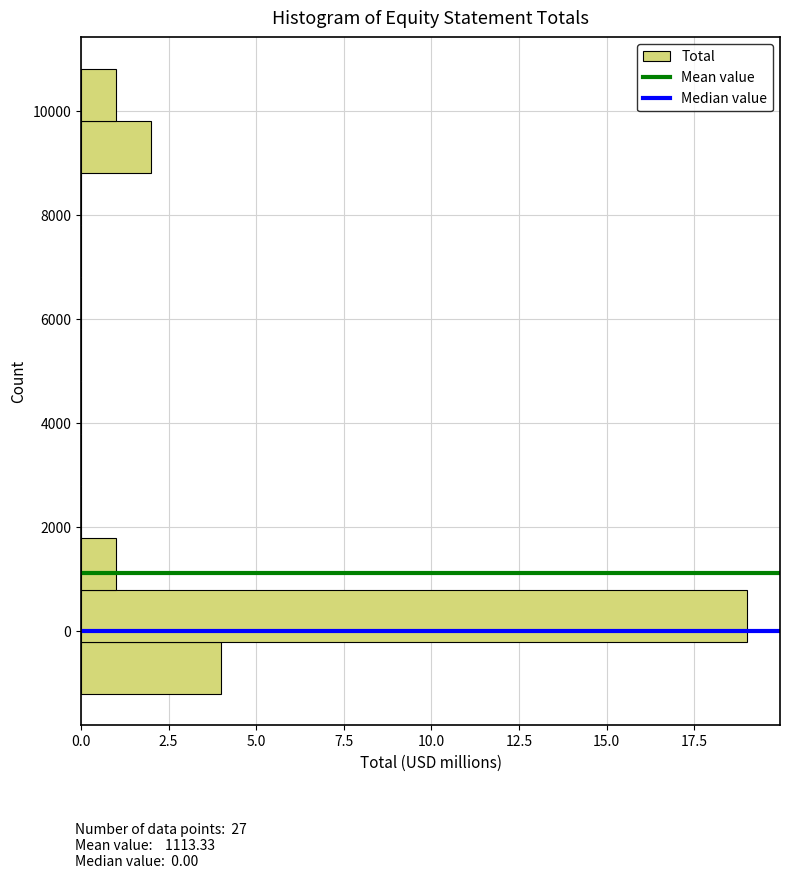

Which range on the y-axis has the longest bar?

-200 to 800